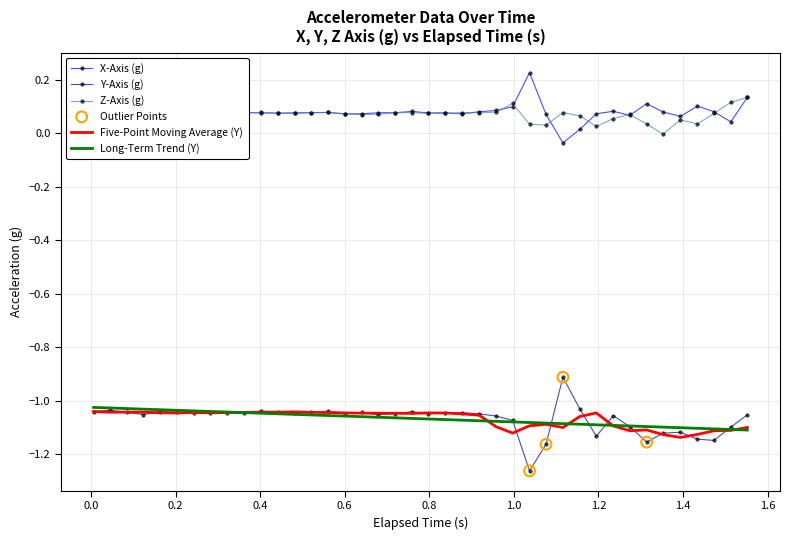

True or false: Z-Axis (g) and Long-Term Trend (Y) cross at least once.

False